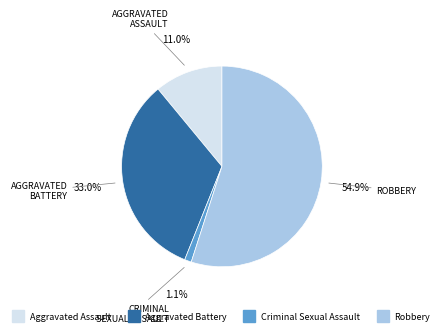

Is it true that Aggravated Battery is 39% of the pie?

False